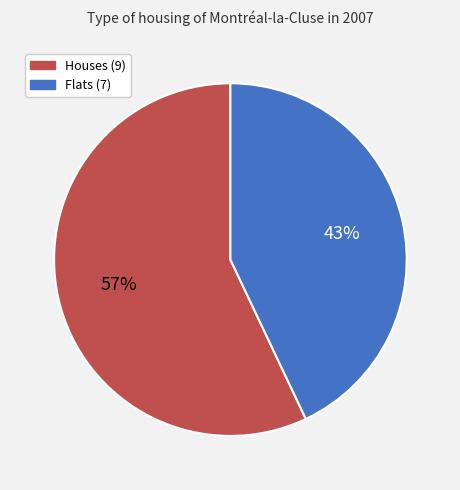

Combined, do Flats (7) and Houses (9) account for over 50%?

Yes